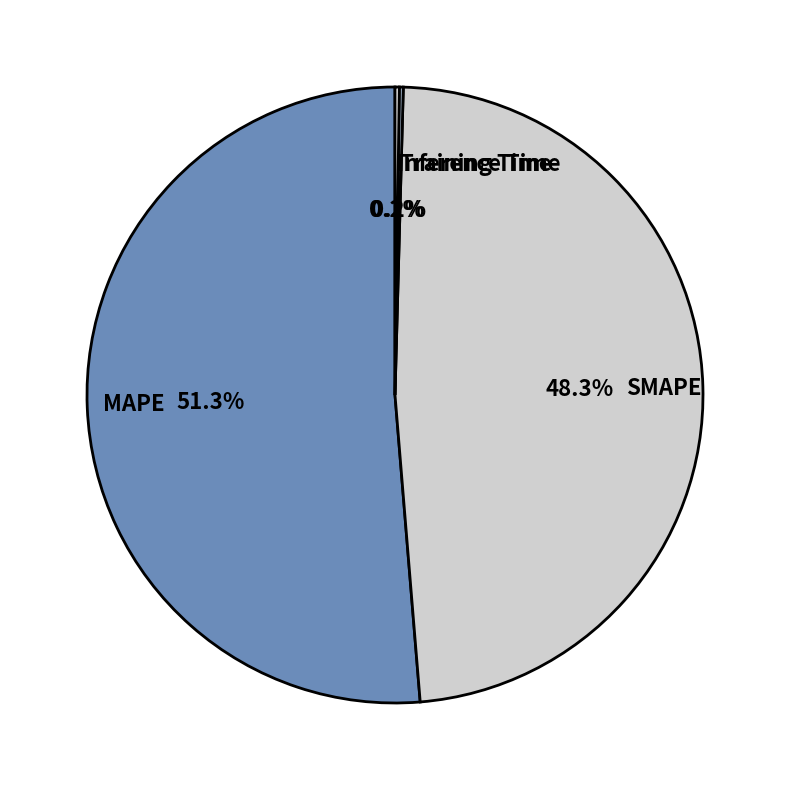

Which category has the biggest portion of the pie?

MAPE